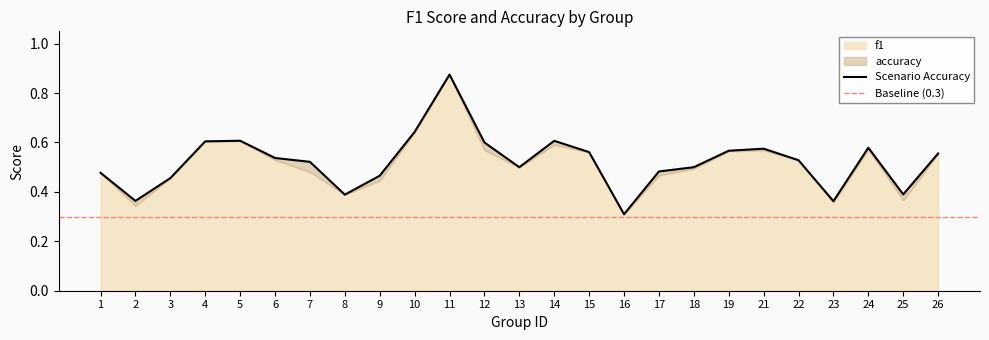

What is the maximum value shown in the chart?

0.9